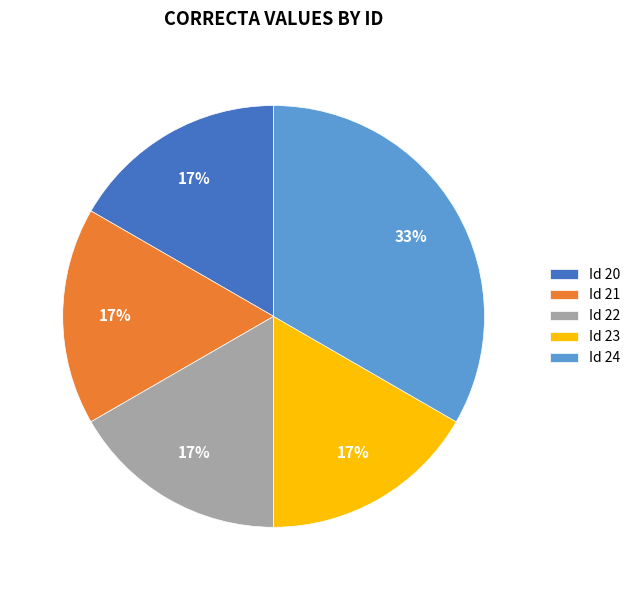

Does Id 24 represent more than half of the total?

No